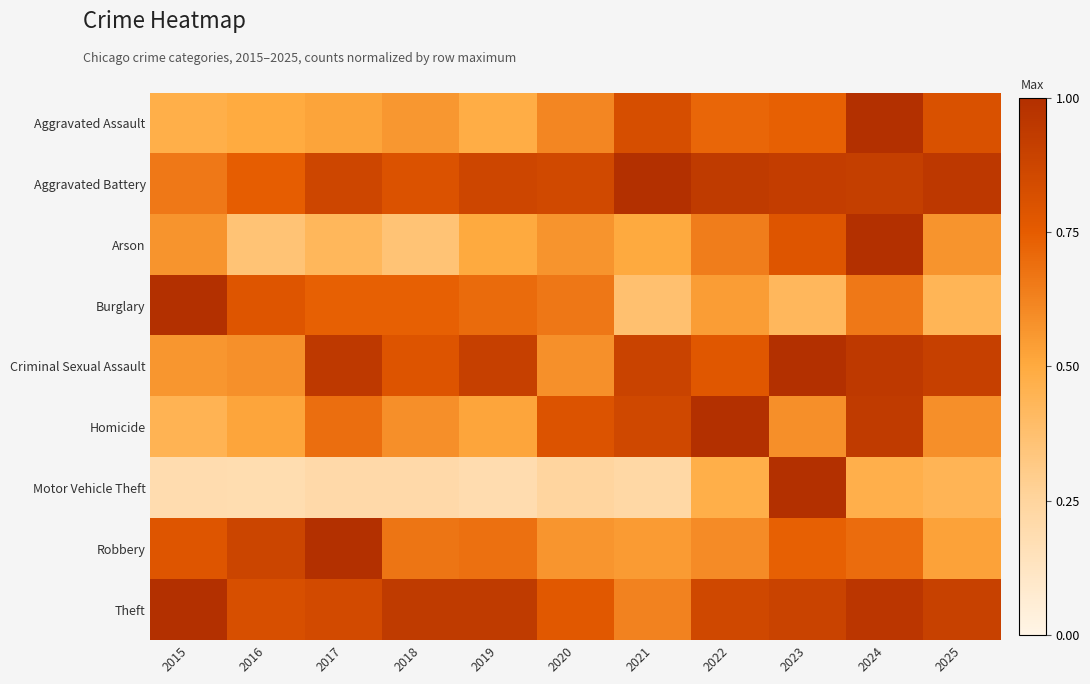

At 2017, list the series in order from smallest to largest.

Motor Vehicle Theft, Arson, Aggravated Assault, Homicide, Burglary, Theft, Aggravated Battery, Criminal Sexual Assault, Robbery